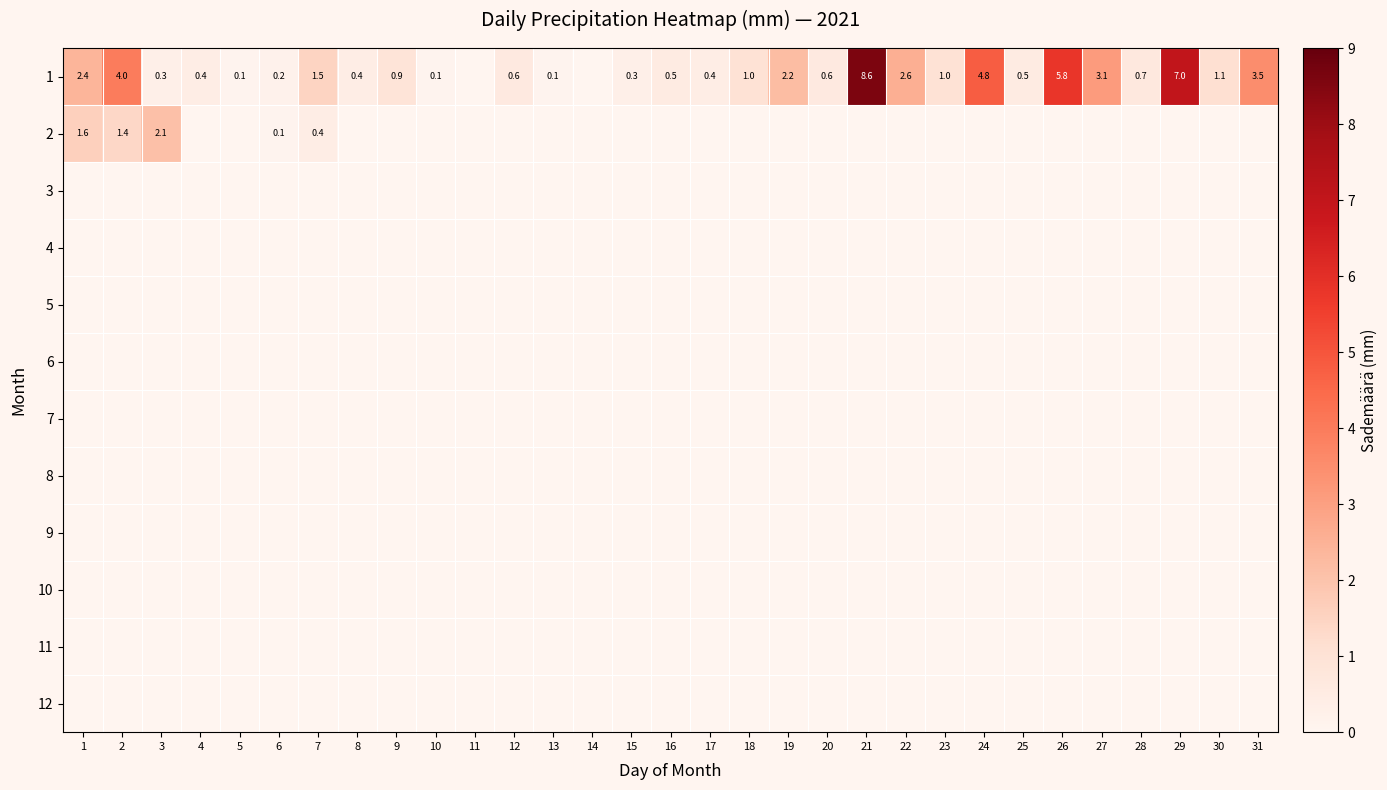

The 2 series shows 1.0 at 13. True or false?

False